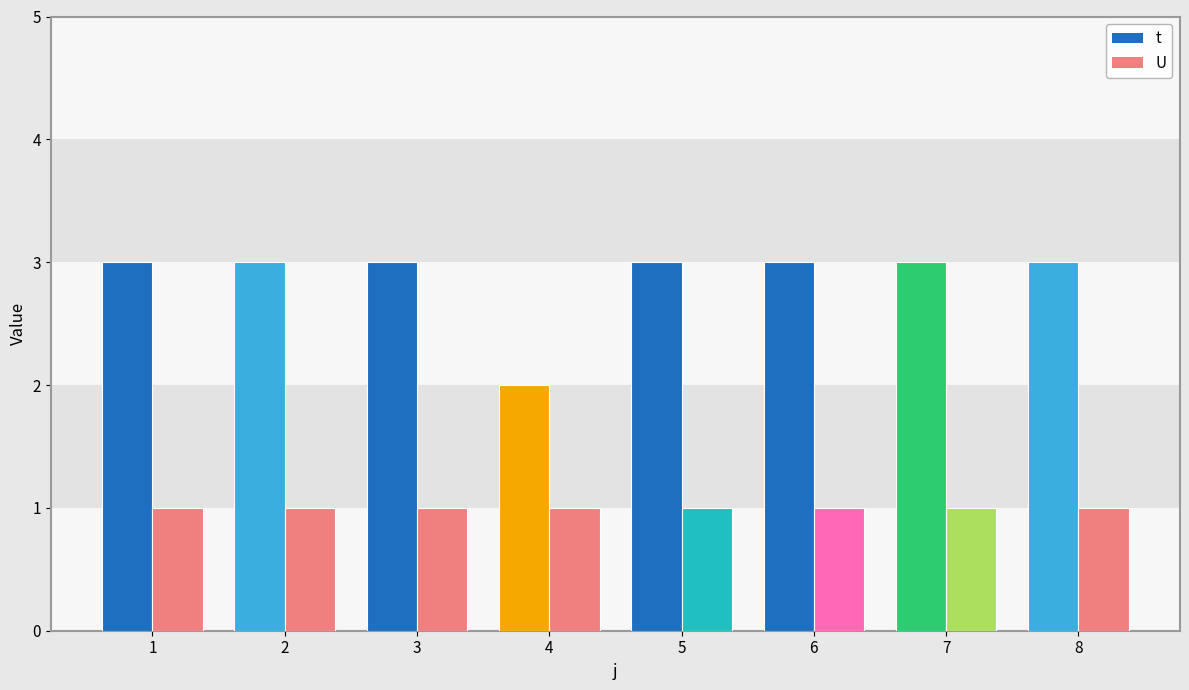

Rank the series by their average value, from lowest to highest.

U, t